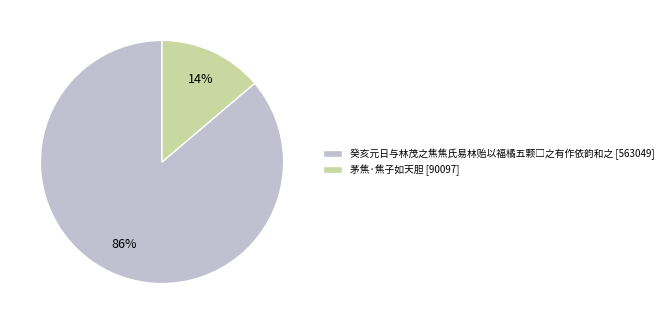

What is the smallest slice in the pie chart?

茅焦·焦子如天胆